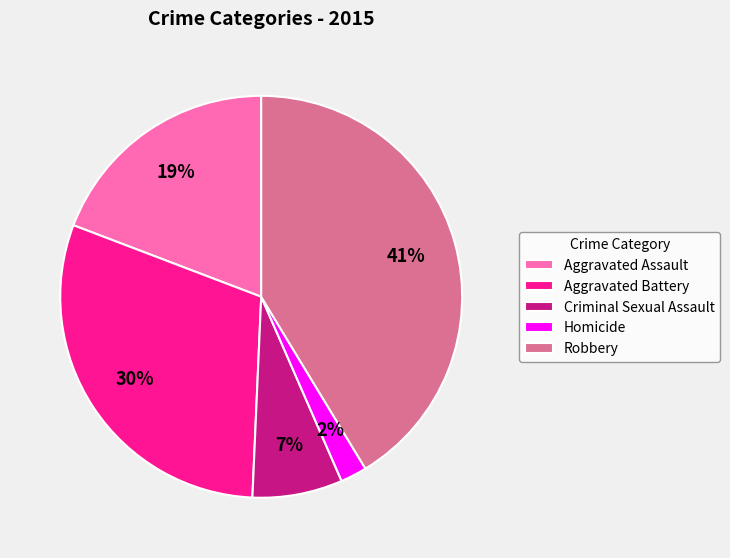

True or false: Aggravated Battery accounts for 30% of the total.

True